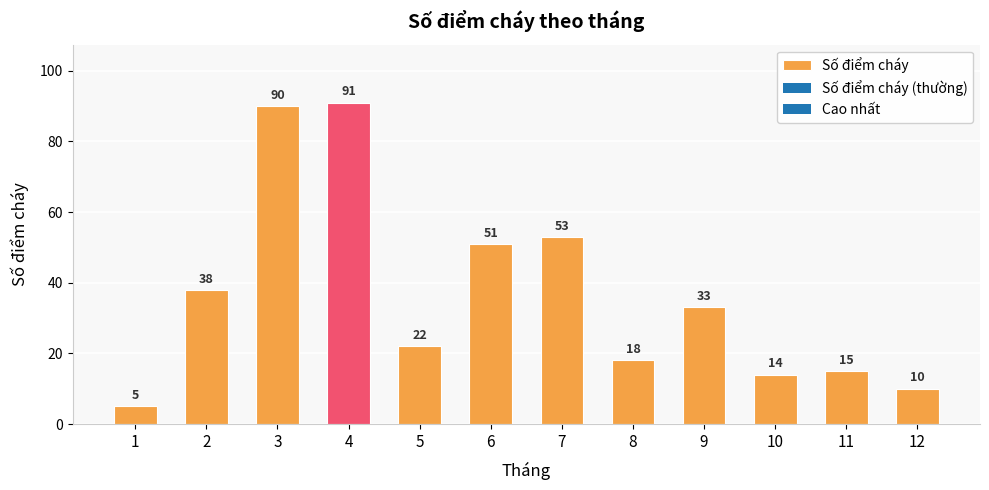

What is the sum of the values at 8 and 5?

40